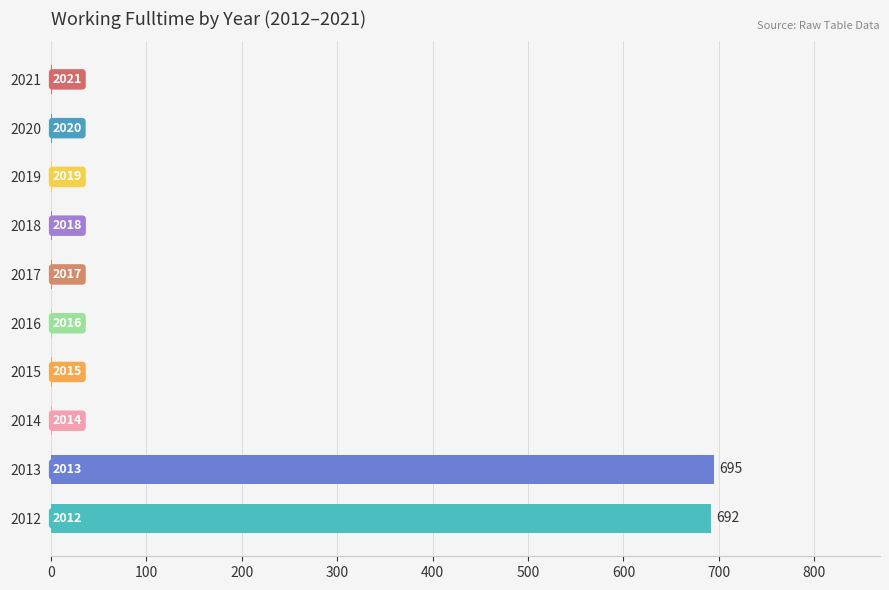

Reading bottom to top, transcribe all the data shown in this chart.

2012=692	2013=695	2014=1	2015=1	2016=1	2017=1	2018=1	2019=1	2020=1	2021=1